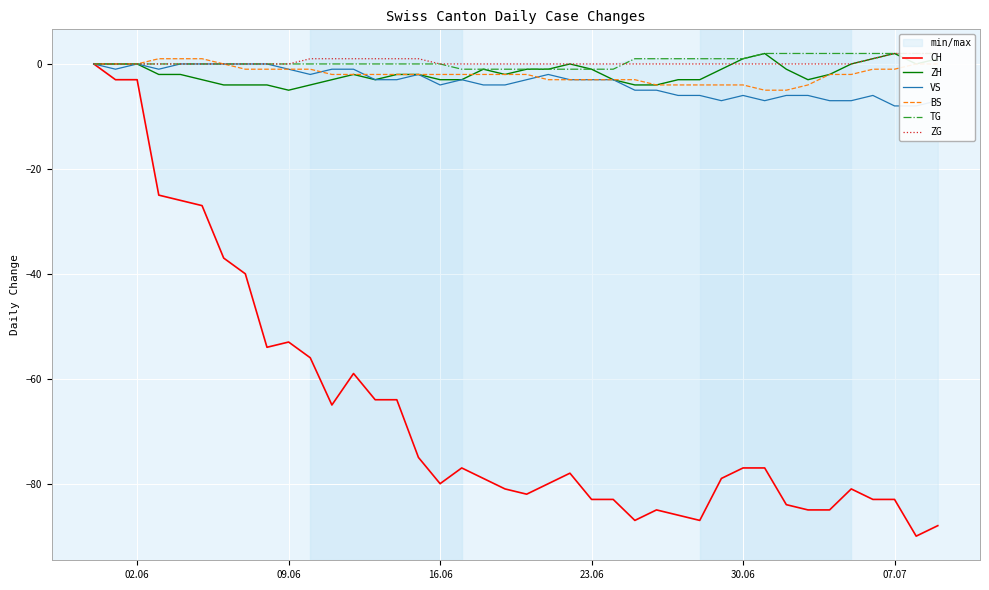

What are all the series names shown in the legend?

CH, ZH, VS, BS, TG, ZG